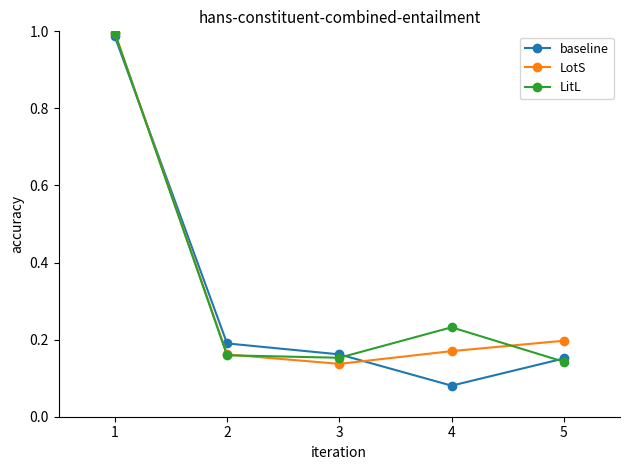

What is the sum of all LotS values?

1.7